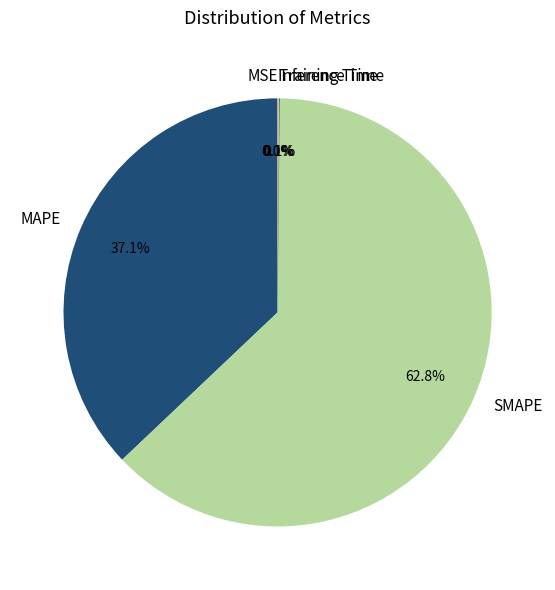

What is the largest slice in the pie chart?

SMAPE